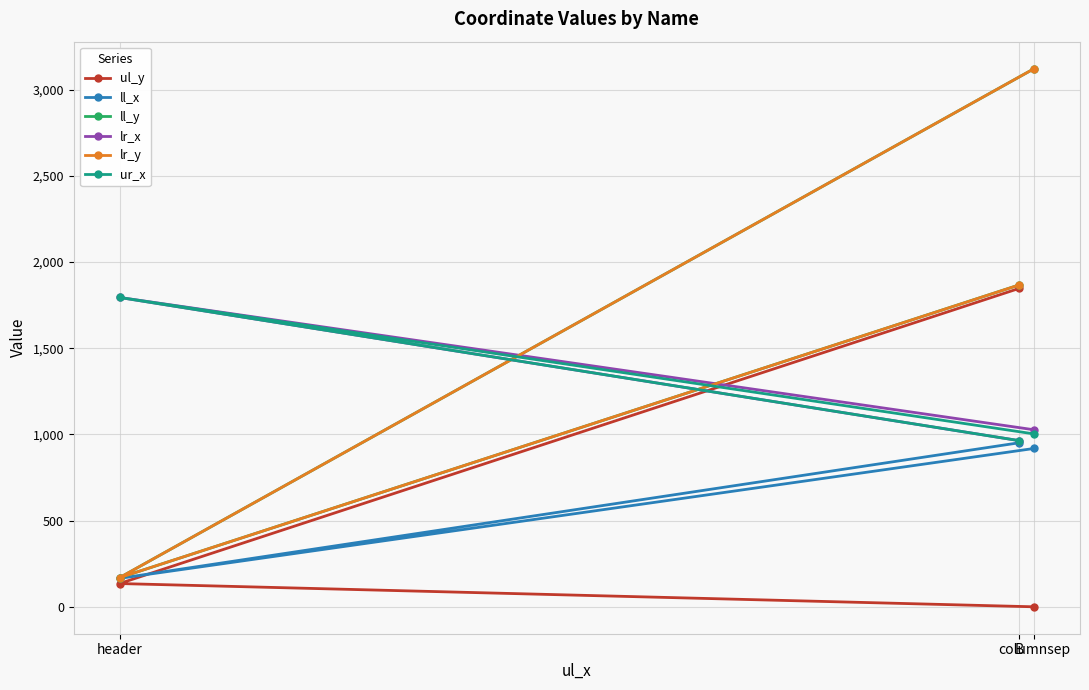

How many categories are shown in the chart?

3